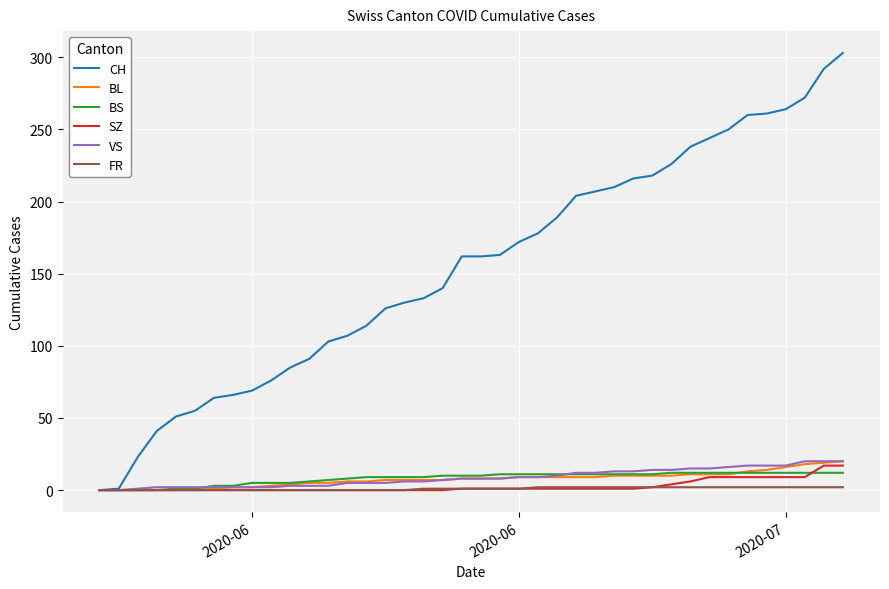

Which series has the widest spread of values?

CH